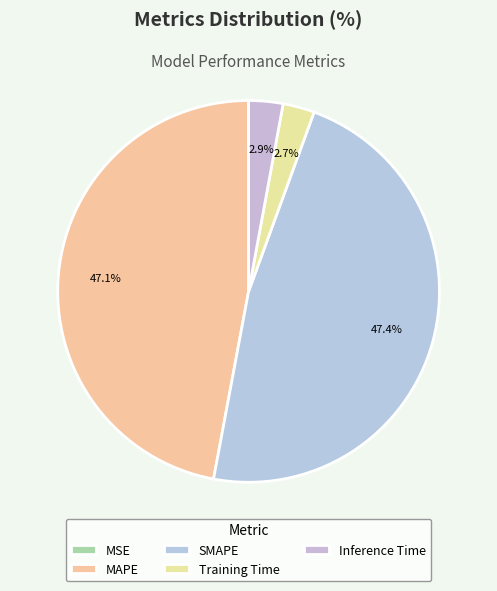

What percentage is the Inference Time slice, to the nearest percent?

3%